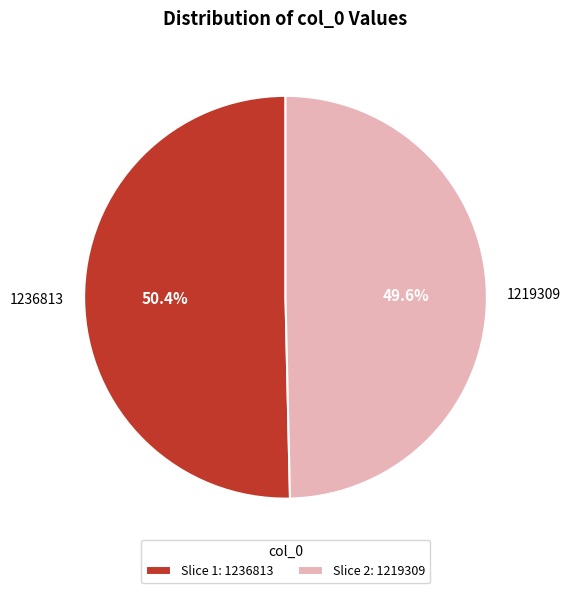

Does 1236813 represent more than half of the total?

Yes